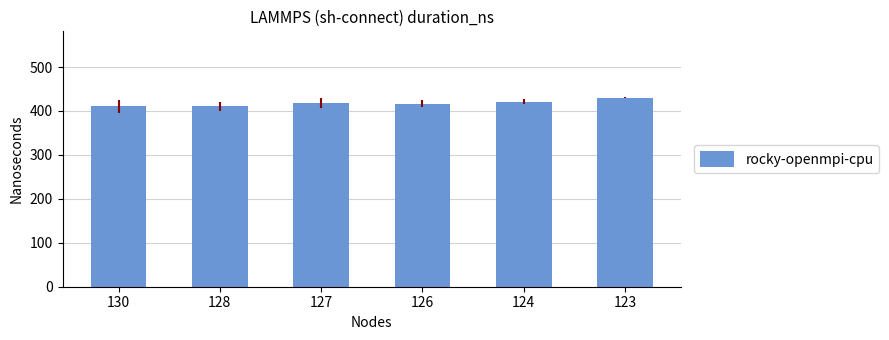

What is the average value?

418.0